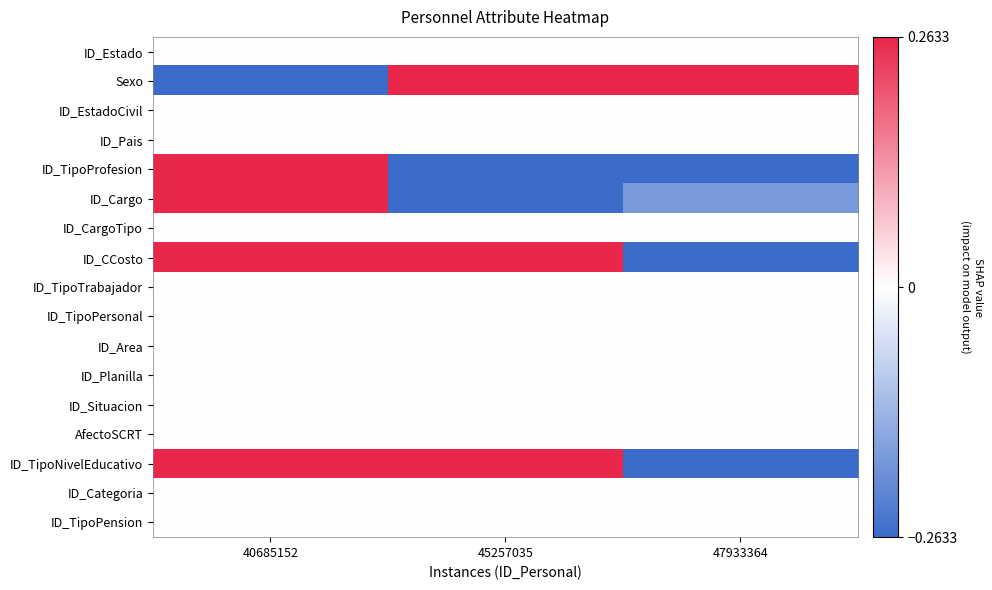

List the series in order of their peak value, lowest first.

ID_Estado, ID_EstadoCivil, ID_Pais, ID_CargoTipo, ID_TipoTrabajador, ID_TipoPersonal, ID_Area, ID_Planilla, ID_Situacion, AfectoSCRT, ID_Categoria, ID_TipoPension, Sexo, ID_TipoProfesion, ID_Cargo, ID_CCosto, ID_TipoNivelEducativo